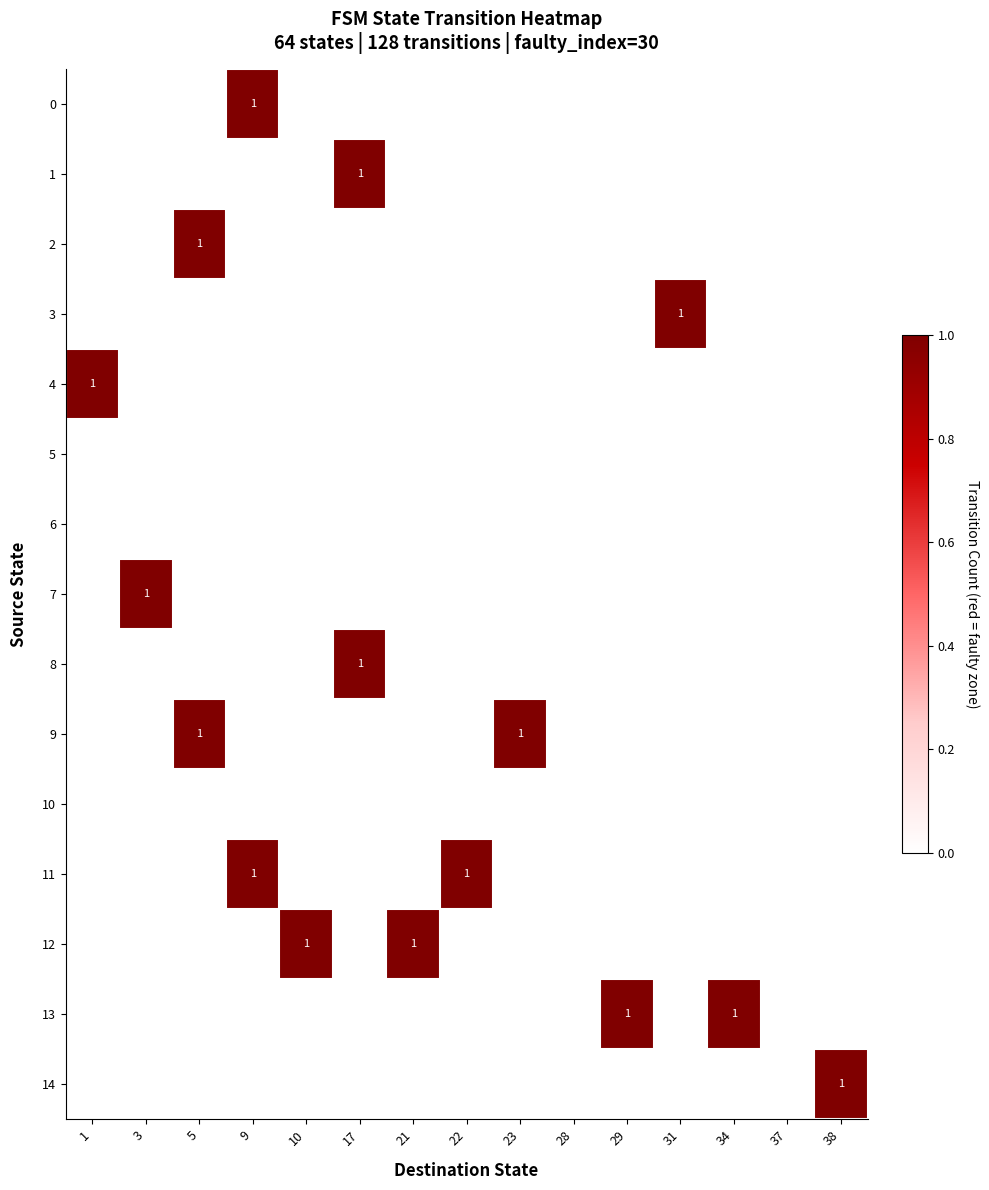

Count the 13 values in the range 0 to 1.

15